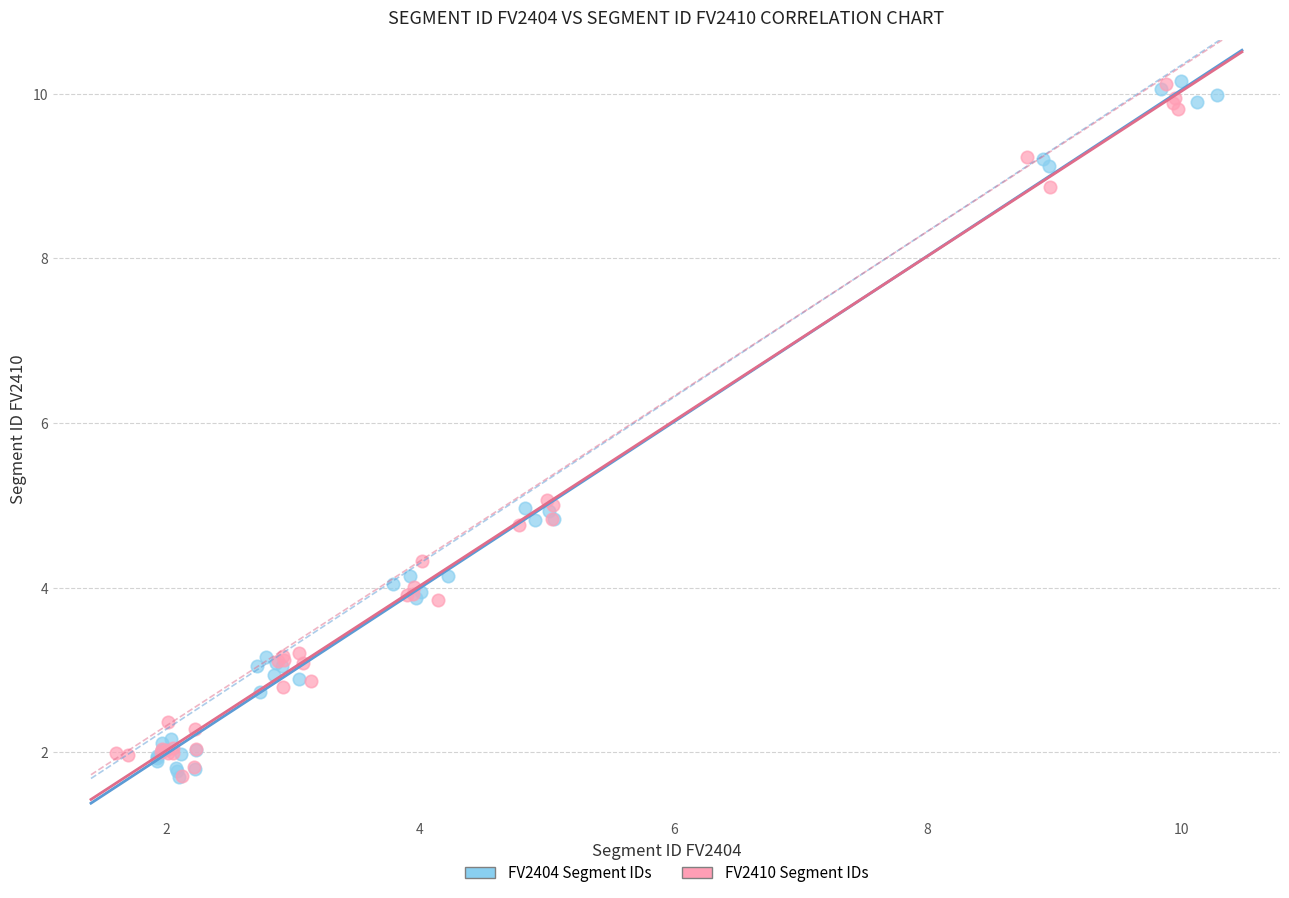

What are all the series names shown in the legend?

FV2404 Segment IDs, FV2410 Segment IDs